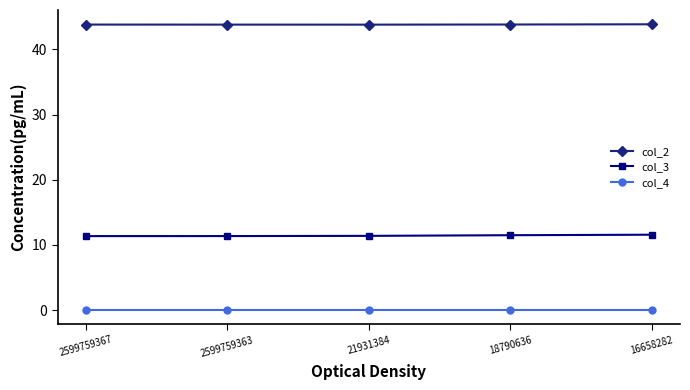

True or false: col_3 has more than 2 interior local peaks.

False